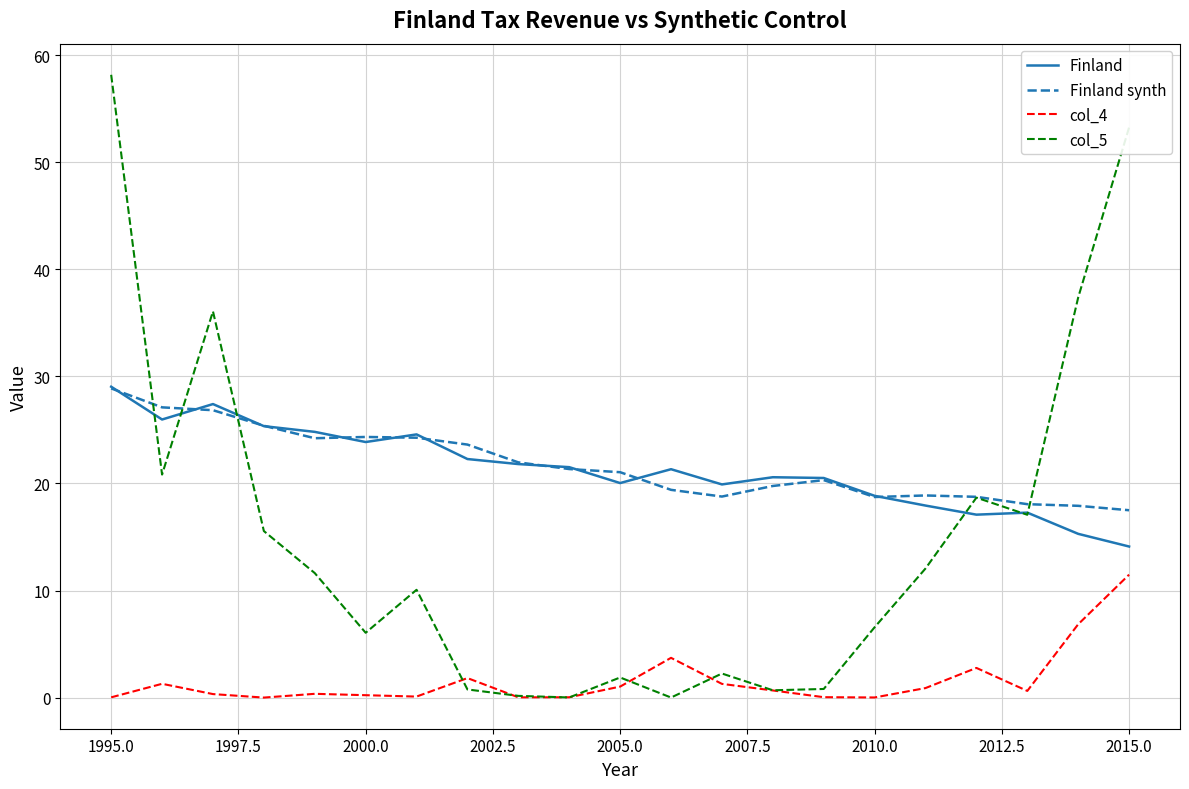

How many lines are shown in the chart?

4